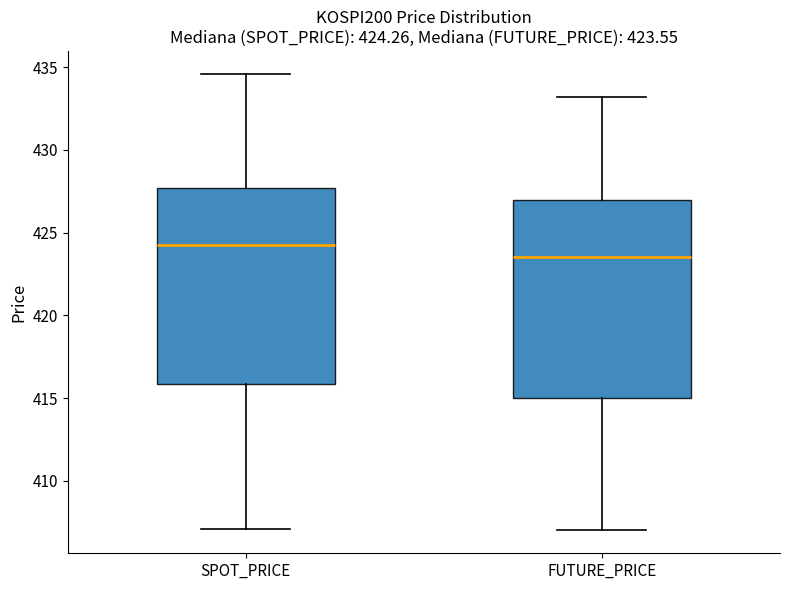

Which box's median line is the lowest?

FUTURE_PRICE